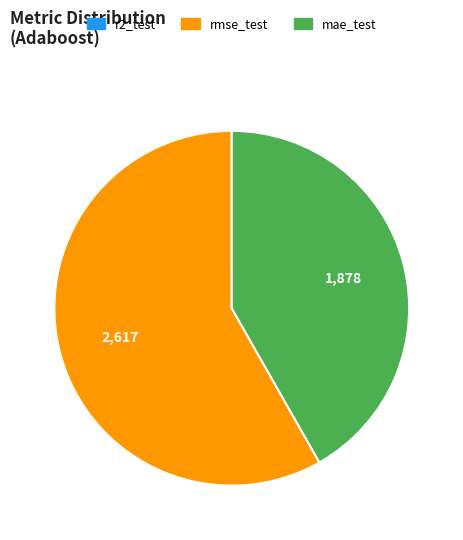

Is the sum of rmse_test and mae_test greater than half?

Yes